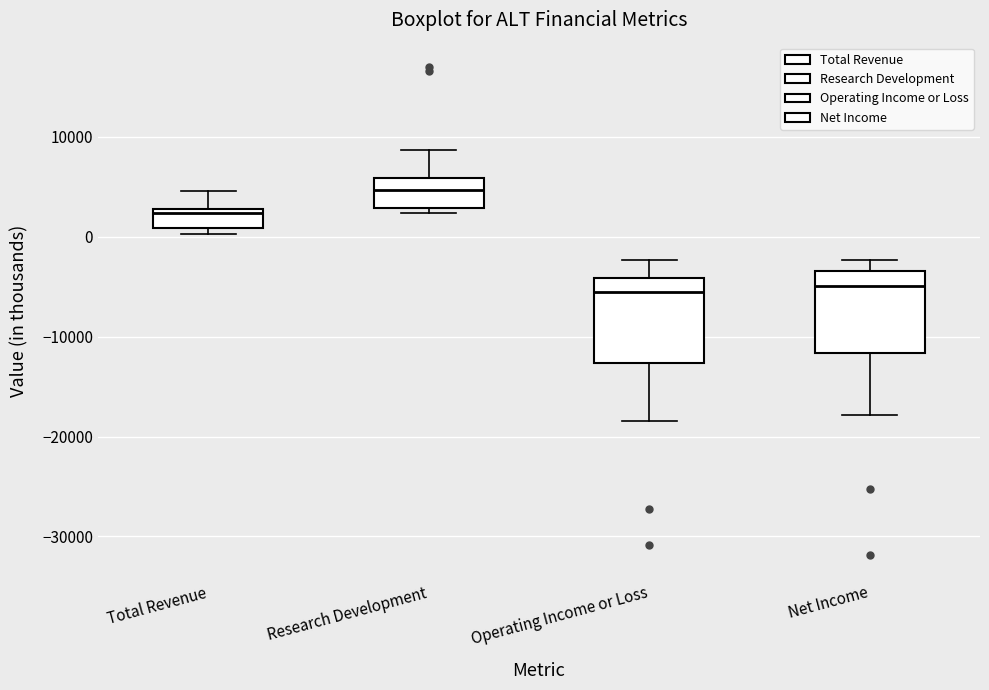

Where is the upper edge of the box for Net Income on the y-axis? The values are not printed on the chart, so give them approximately, as read against the axis.

-3000